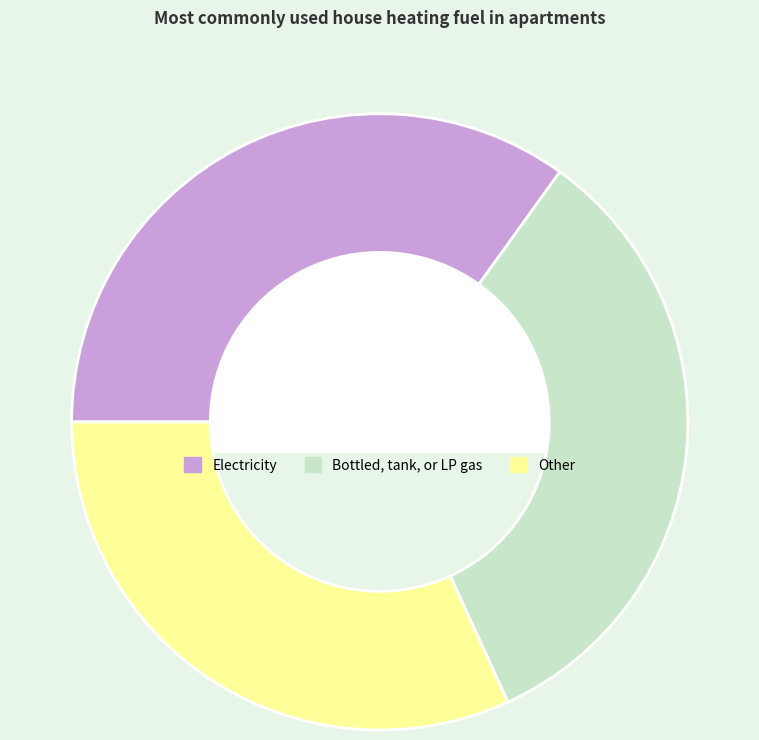

How many slices are in this pie chart?

3